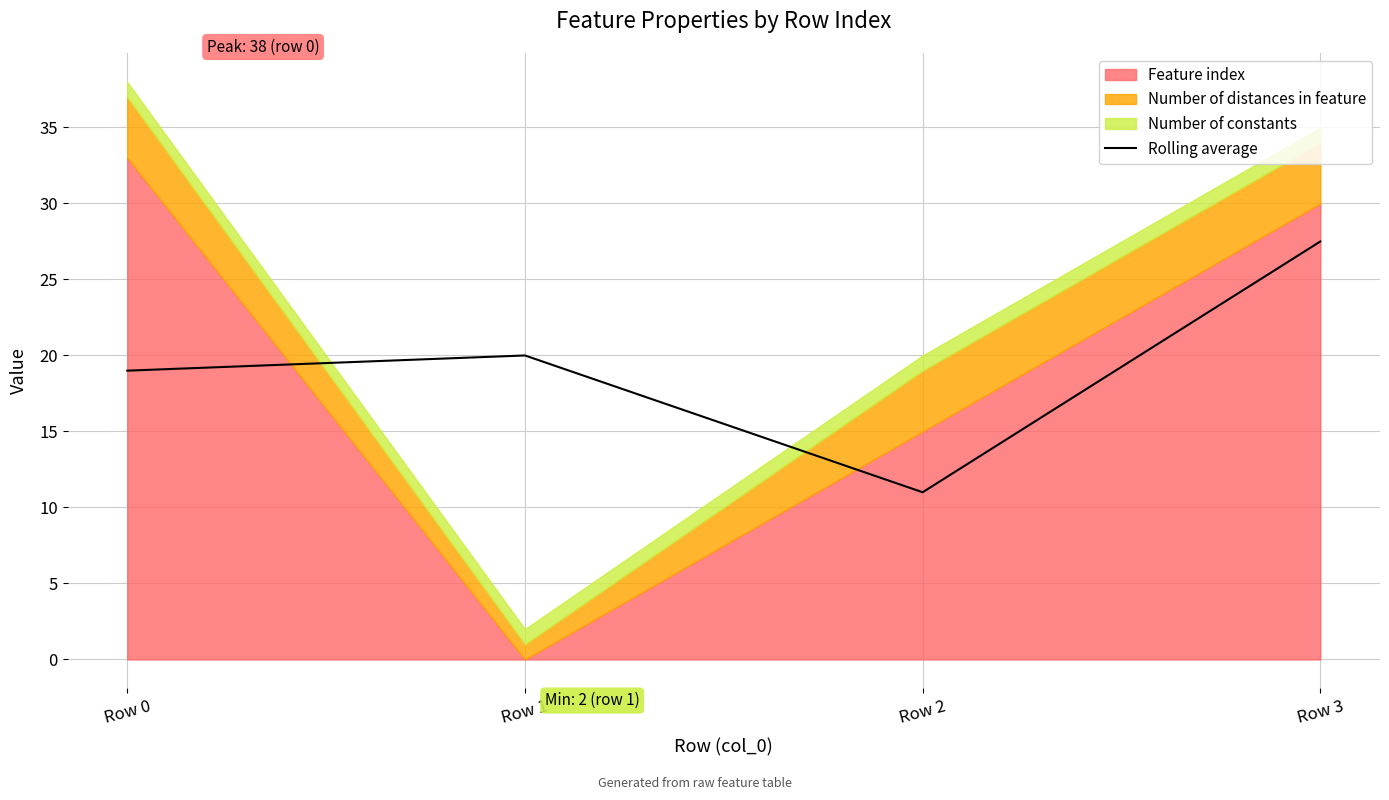

In Rolling average, how many points are lower than both neighbors (excluding endpoints)?

1